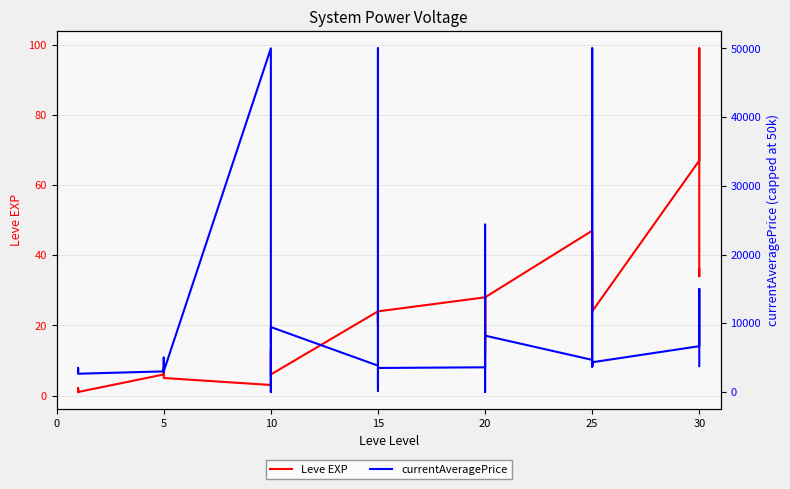

What is the label of the 9th point from the left?

5